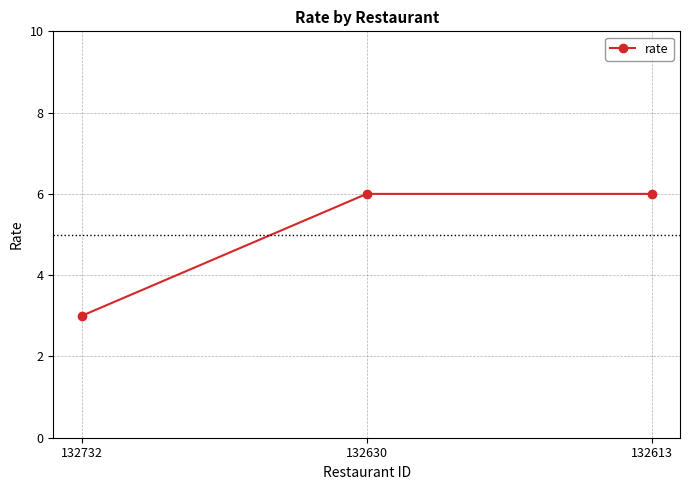

What is the value of the 3rd point from the left?

6